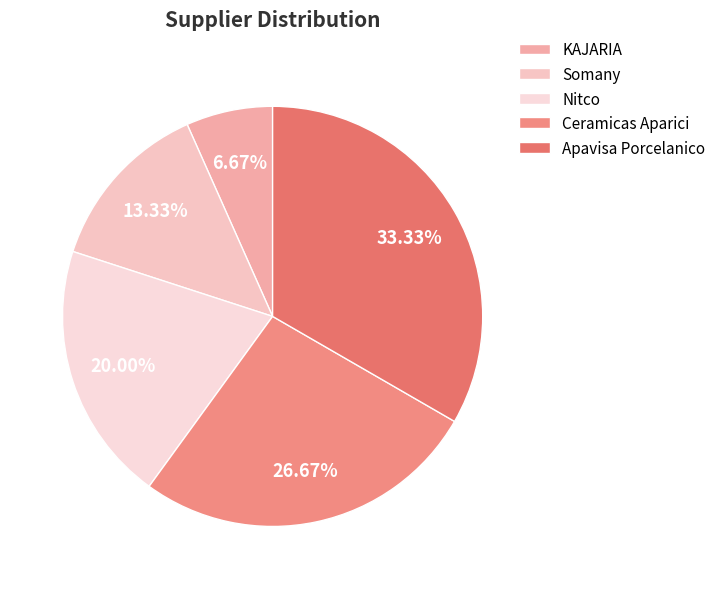

To the nearest percent, what is the average slice percentage?

20%